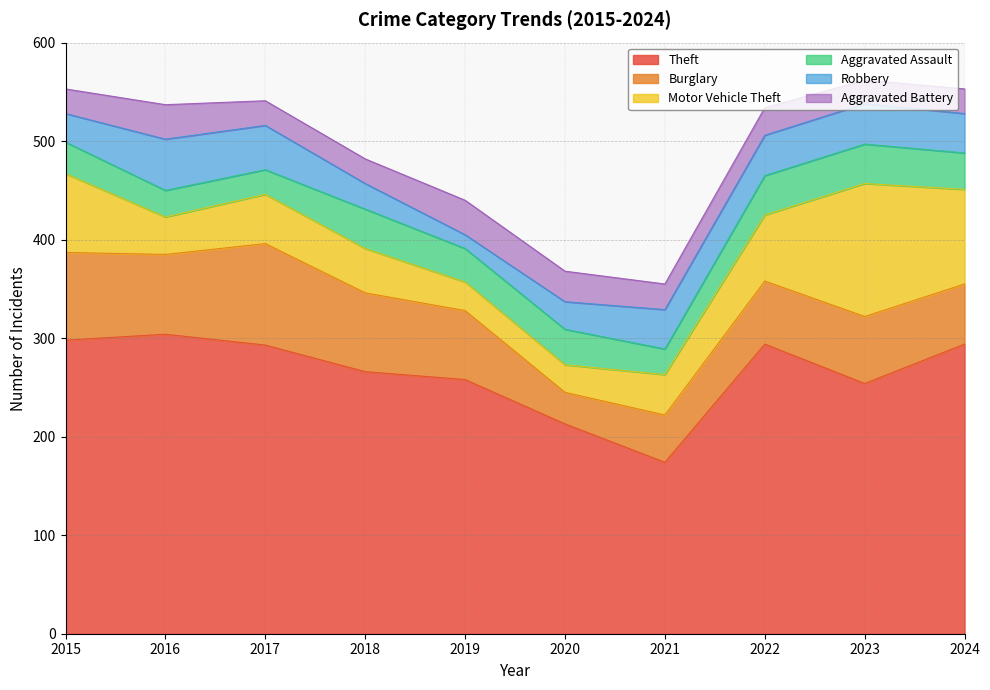

How many values in the Burglary series exceed 70?

4